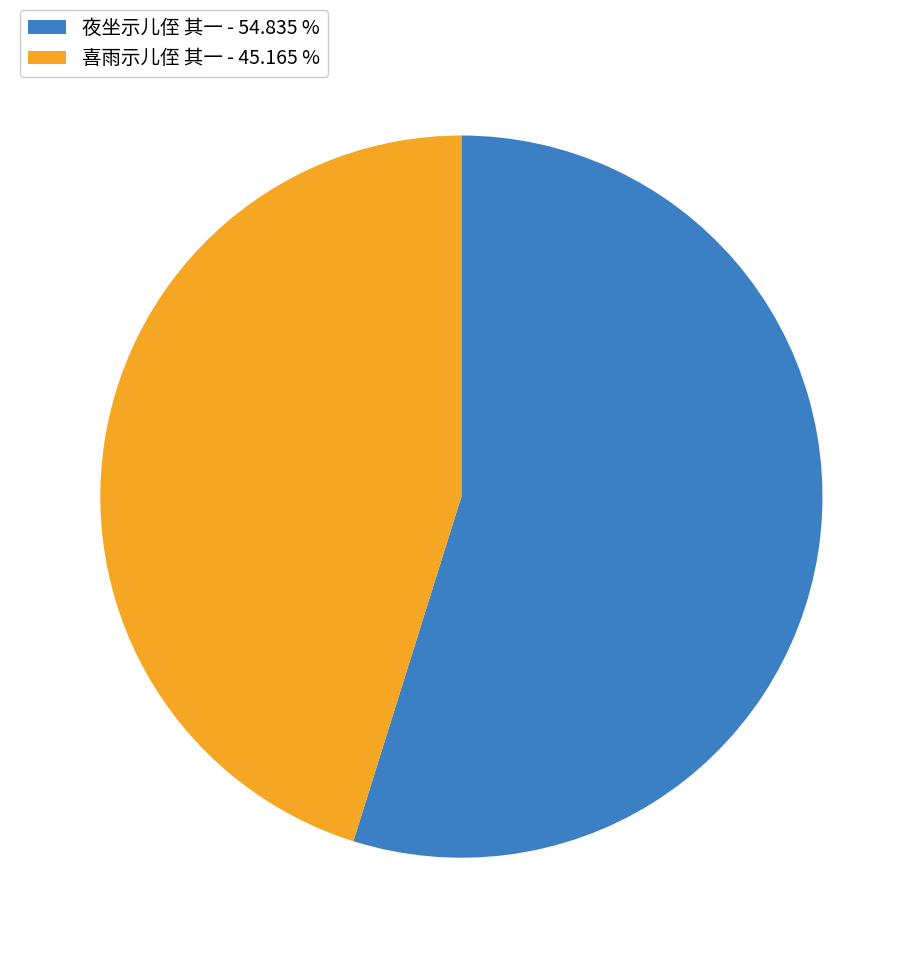

Combined, do 夜坐示儿侄 其一 - 54.835 % and 喜雨示儿侄 其一 - 45.165 % account for over 50%?

Yes